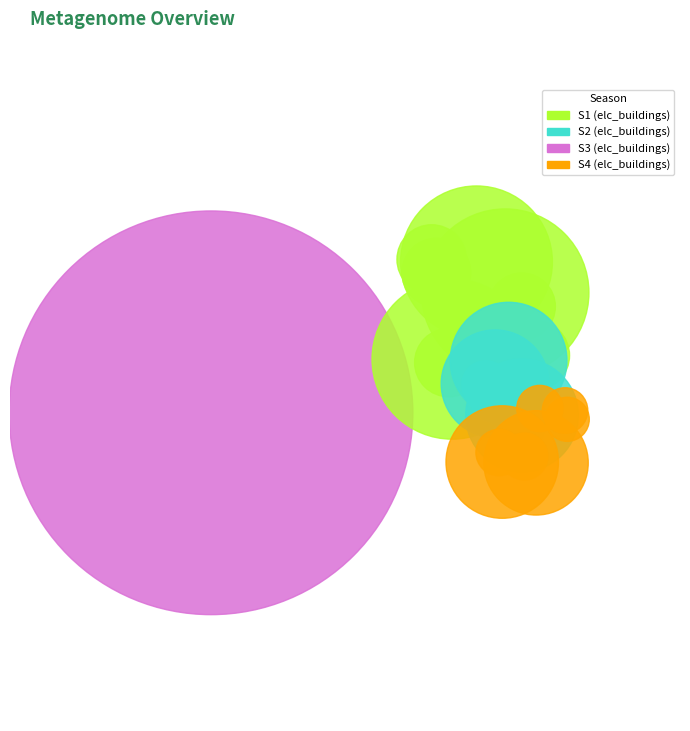

To the nearest percent, what is the difference between the elc_buildings_S1aH3 and elc_buildings_S3aH7 slice percentages?

2%